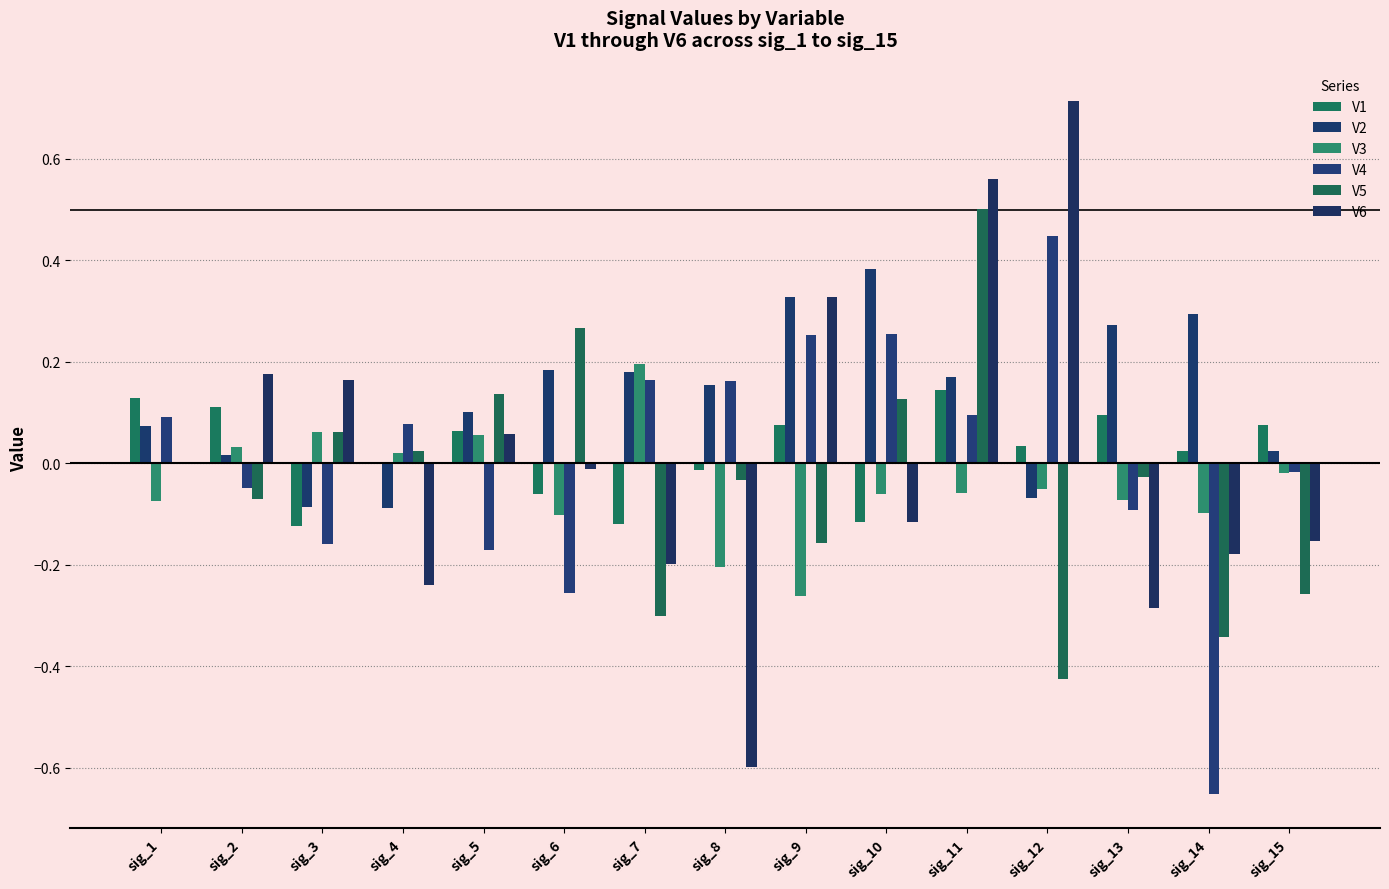

What is the average value of the V2 series?

0.1